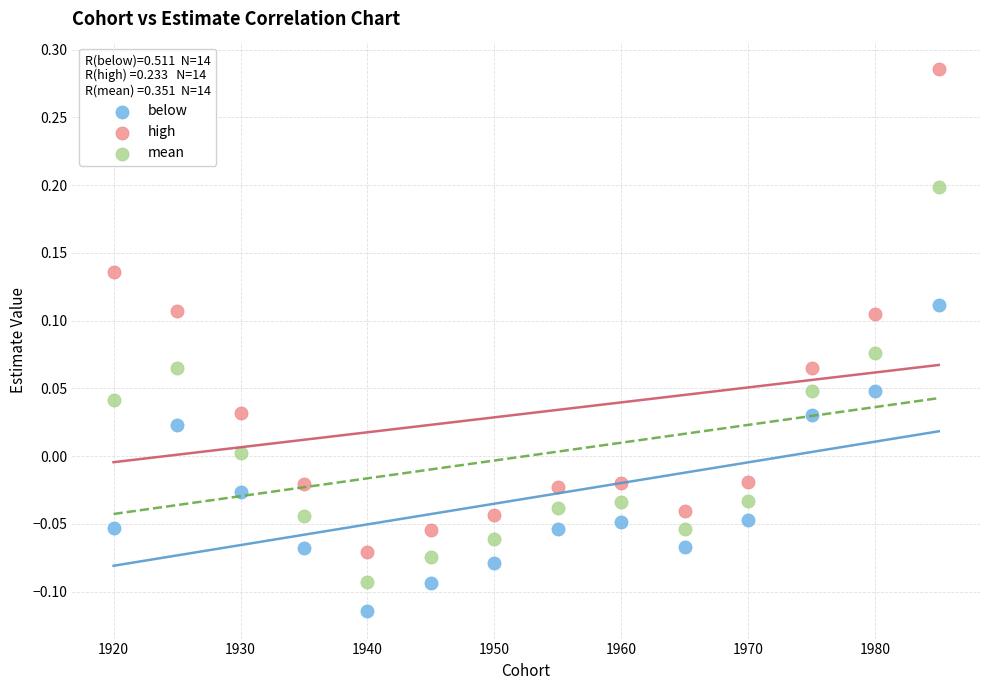

Which series reaches the minimum Y coordinate?

below